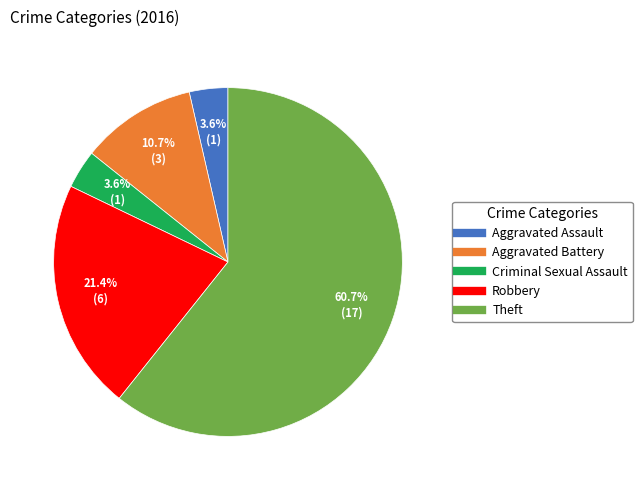

Approximately how many times larger is the value at Theft compared to Robbery?

2.8